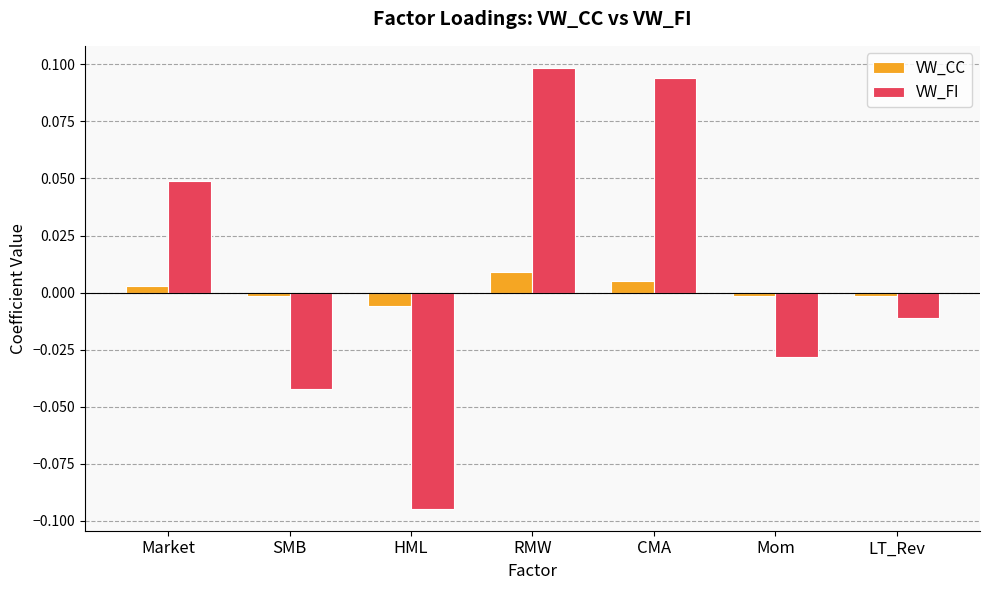

List the series in order of their peak value, highest first.

VW_FI, VW_CC